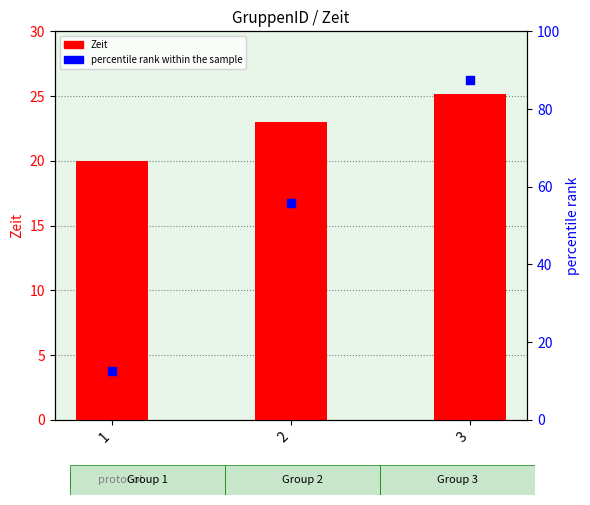

Which series reaches the maximum Y coordinate?

percentile rank within the sample